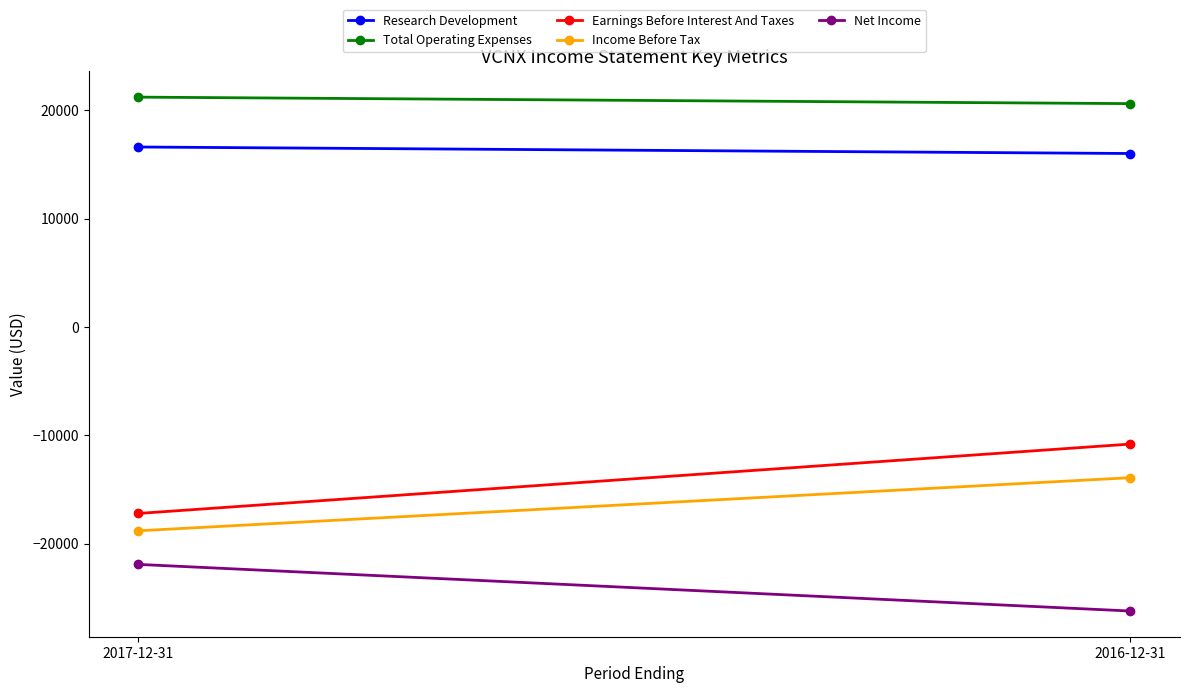

Where is Income Before Tax nearest to the value -16350?

2017-12-31